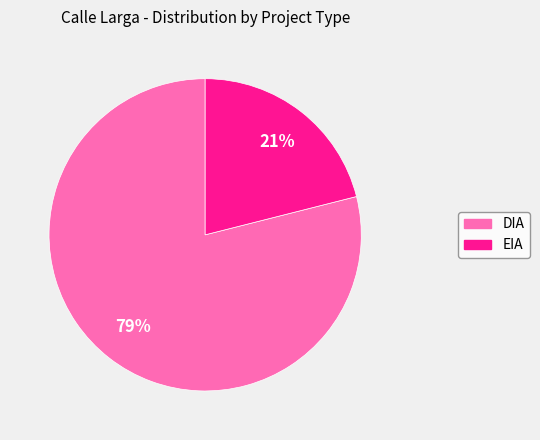

The EIA slice represents 34% of the pie. True or false?

False